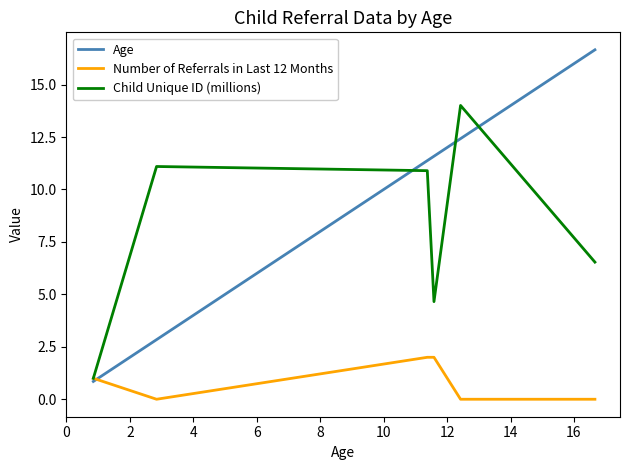

At how many categories does at least one series exceed 15?

1